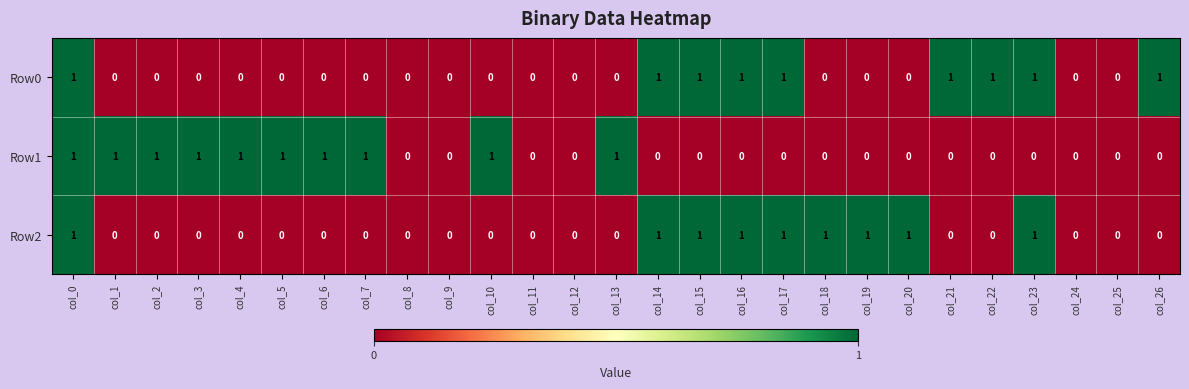

The Row2 series shows 1 at col_20. True or false?

True